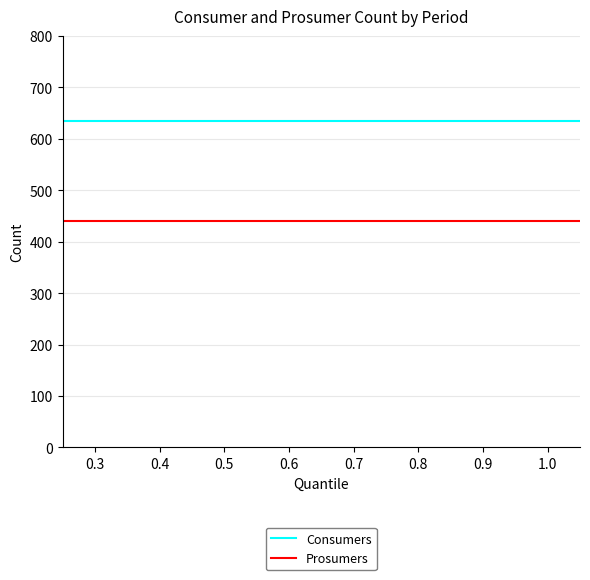

Which series has the largest total across all categories?

Consumers